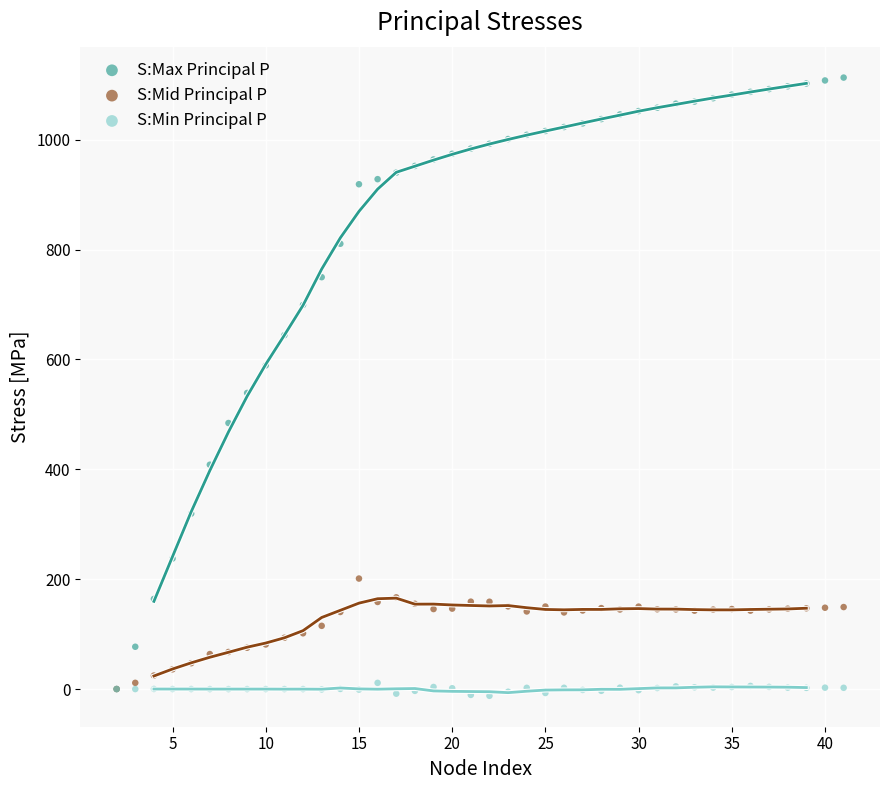

In the S:Max Principal P series, what Y value is closest to 556?

538.9